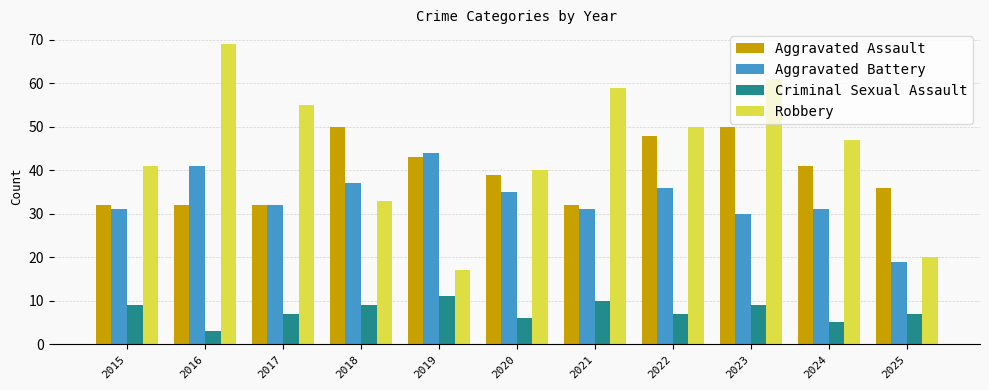

Which category has the highest value across all series?

2016